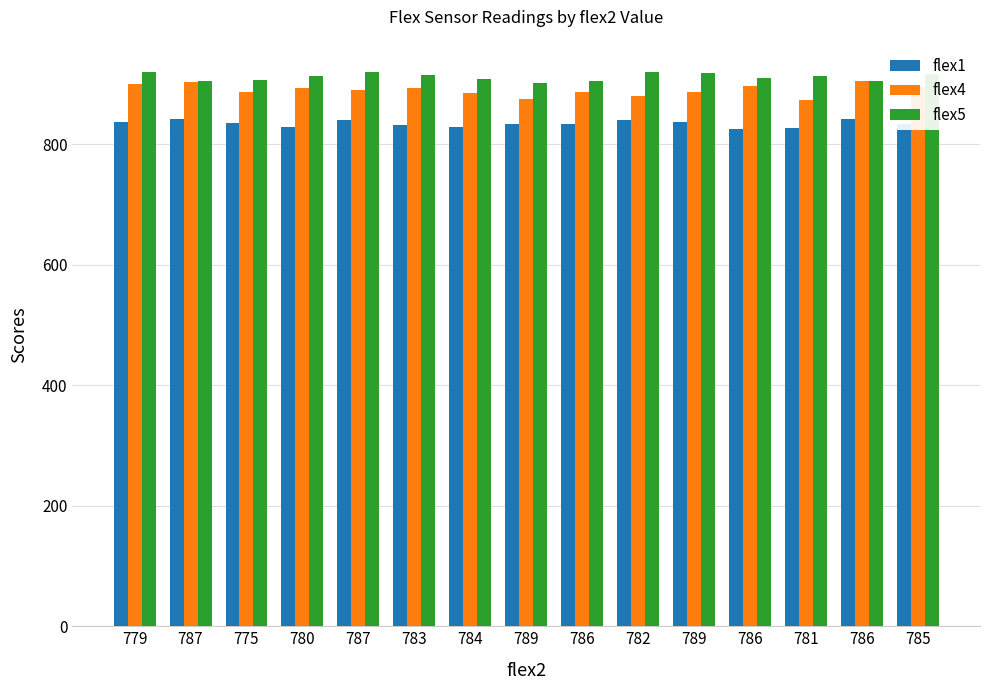

Count the number of categories in the chart.

15